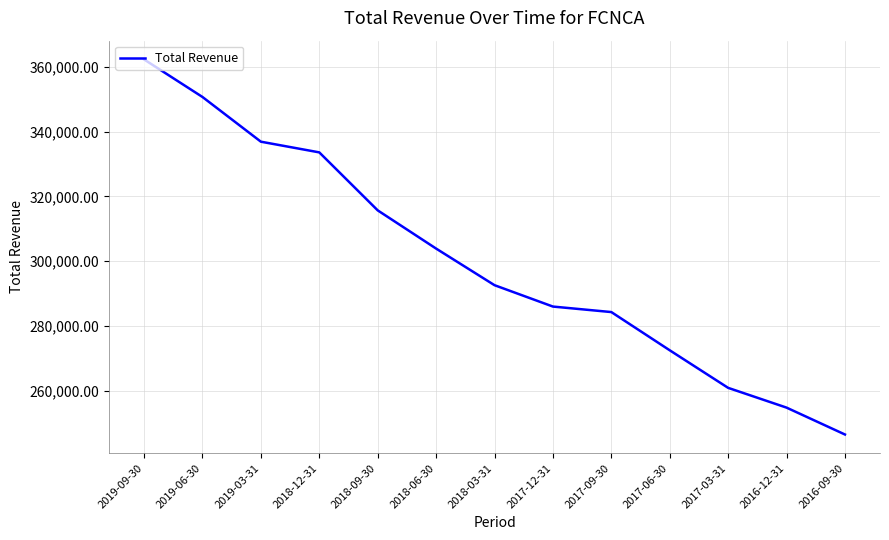

Is this an area chart (filled region under the line)?

No